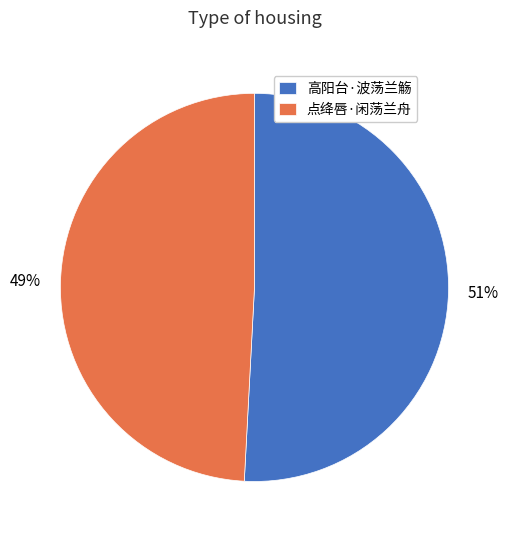

Is the sum of 高阳台·波荡兰觞 and 点绛唇·闲荡兰舟 greater than half?

Yes